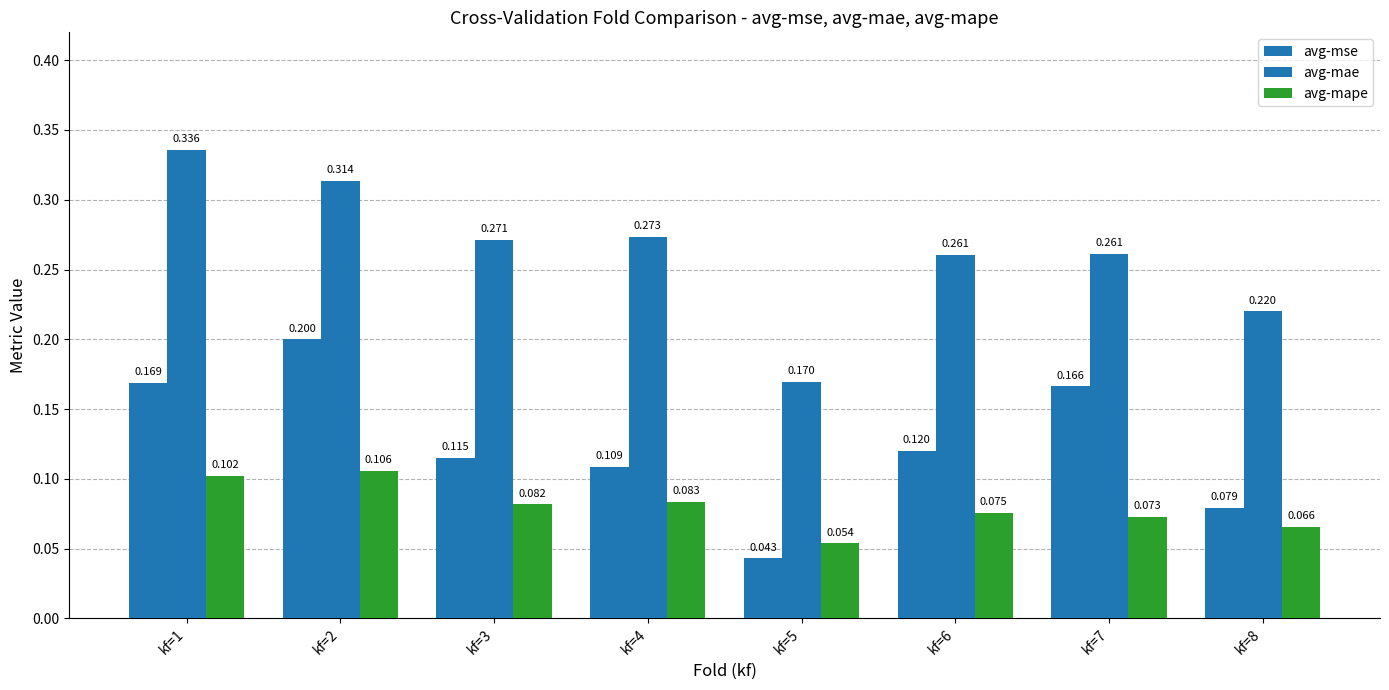

How many bars are there in total?

24